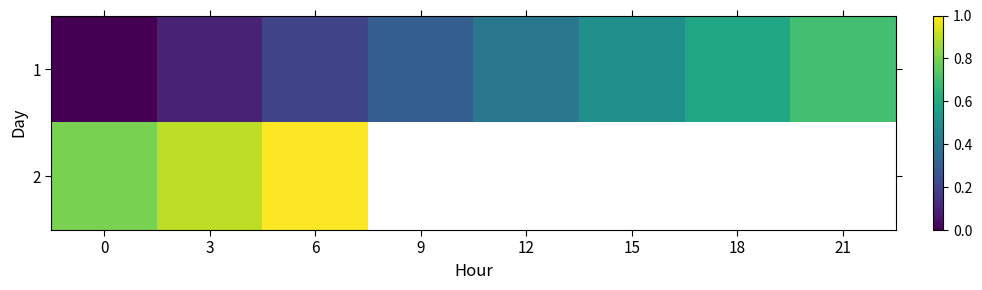

What is the difference between the maximum and minimum values in the 2 series?

0.2